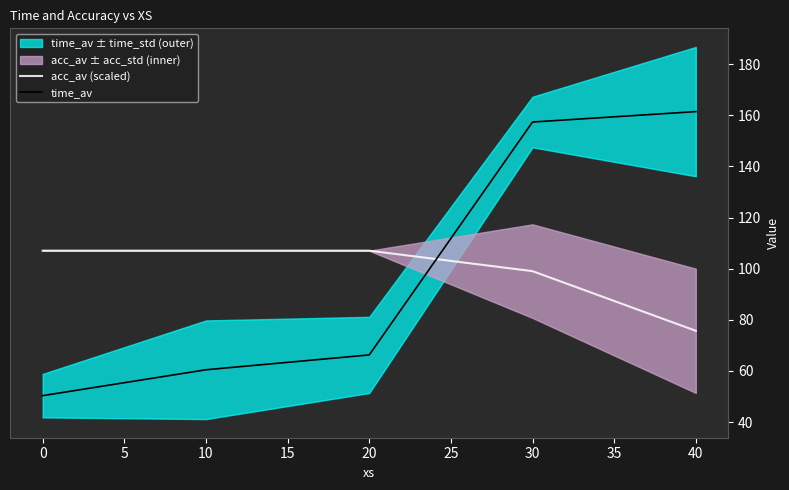

True or false: time_av has a value of 46.9 at 30.

False